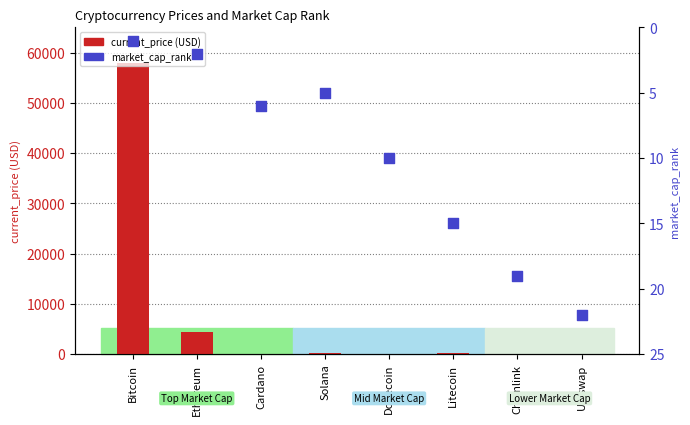

Which series reaches the minimum Y coordinate?

current_price